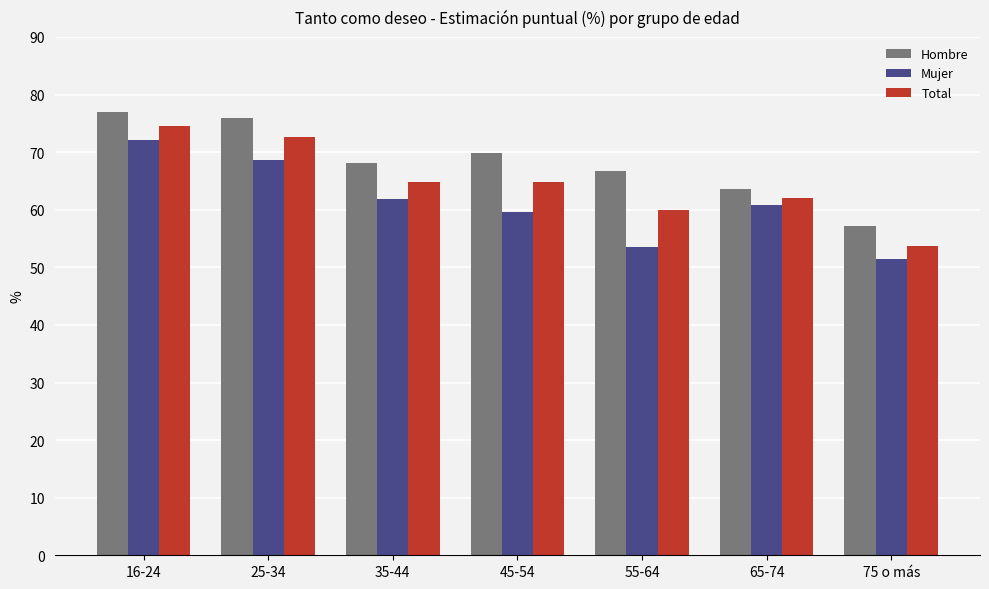

Rank the series by their average value, from highest to lowest.

Hombre, Total, Mujer